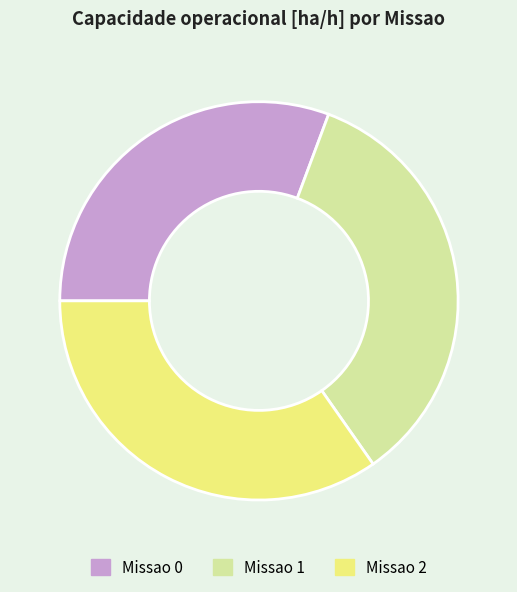

Is Missao 1 the majority of the pie?

No